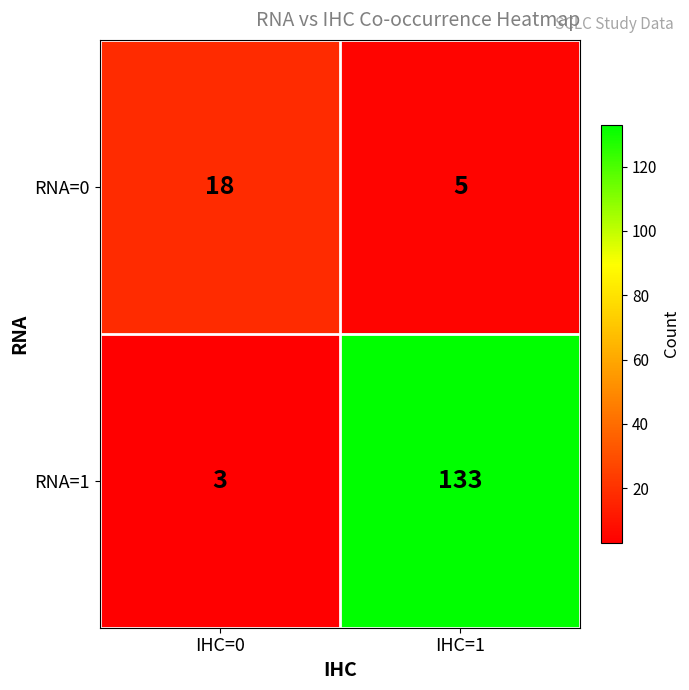

How many values in the RNA=0 series are below 18?

1